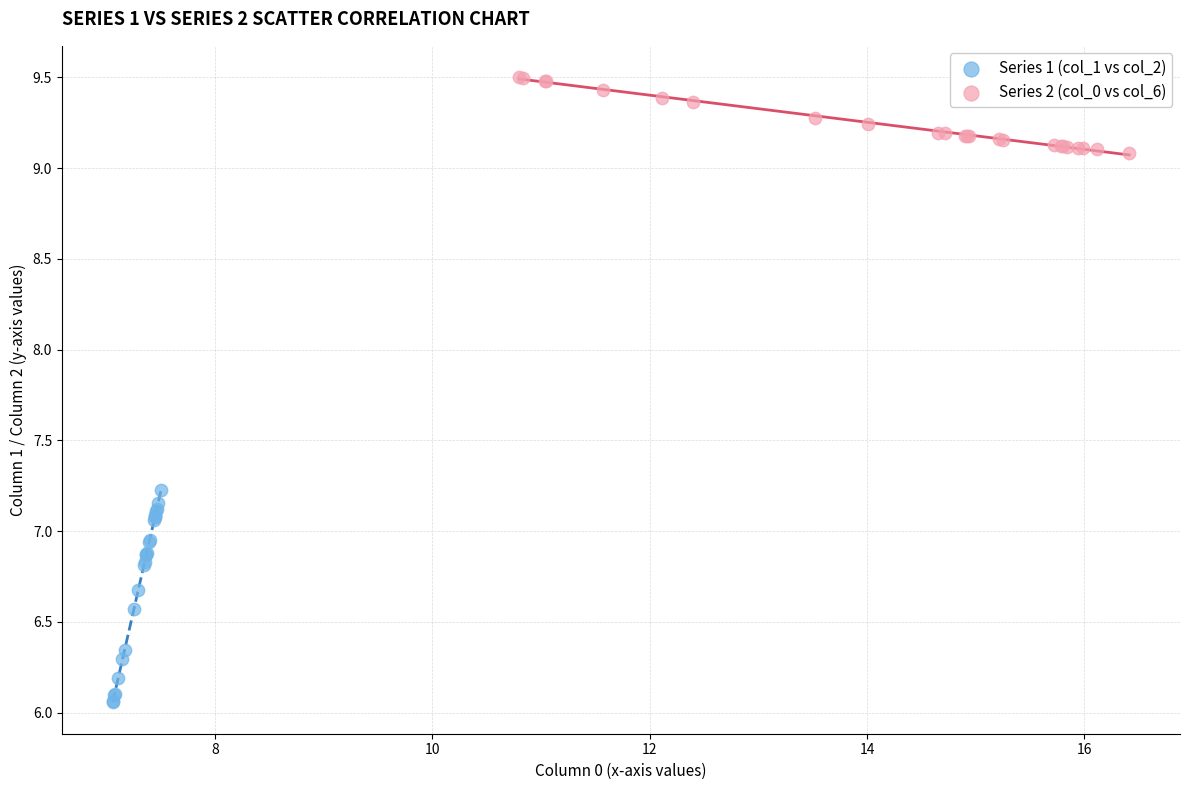

Which series contains the highest Y value?

Series 2 (col_0 vs col_6)